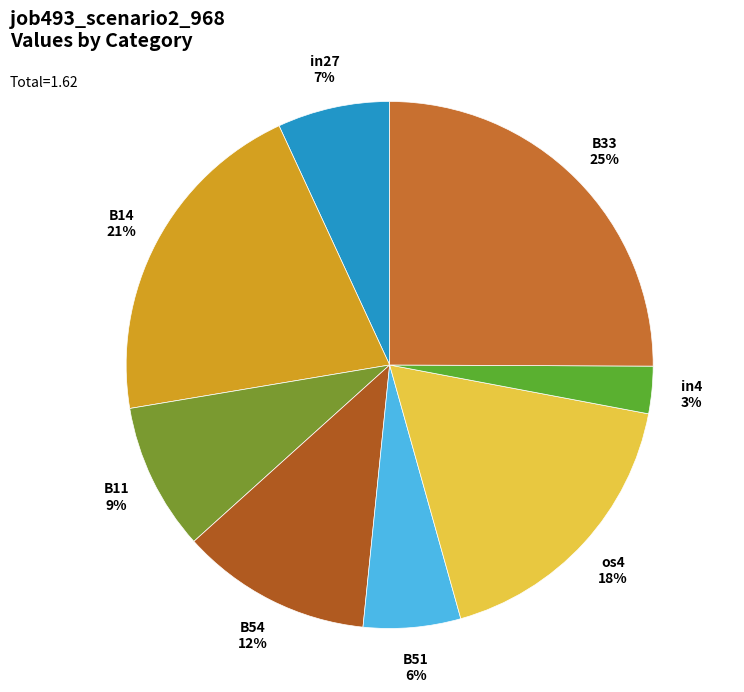

How many segments does this pie chart have?

8